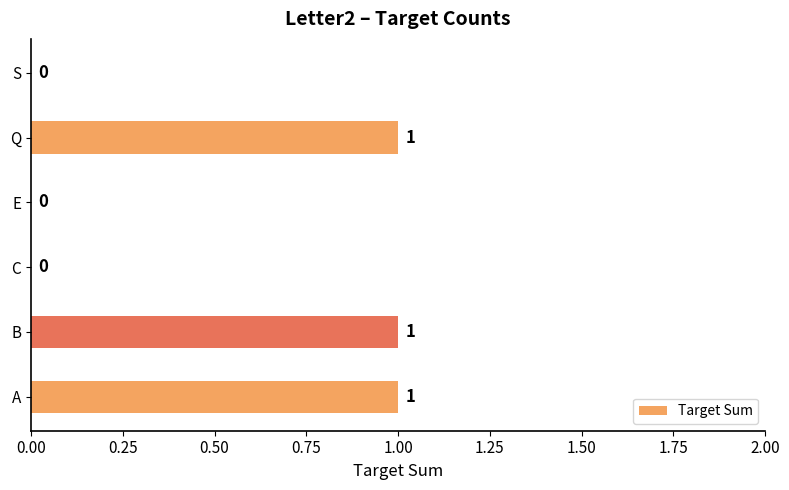

The value at S is 0. True or false?

True